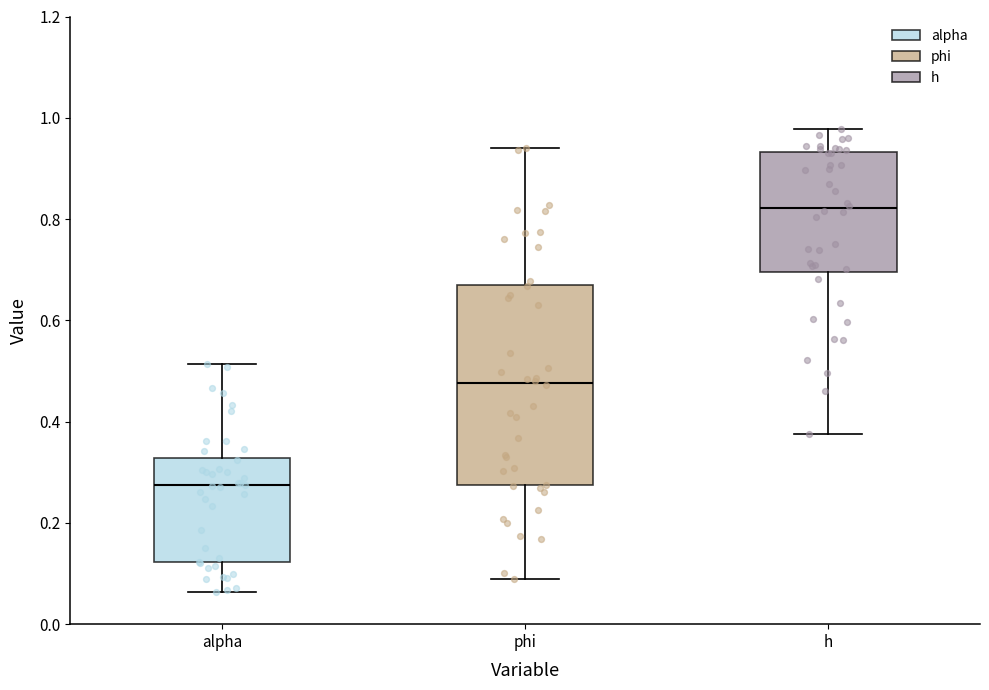

Where is the upper edge of the box for alpha on the y-axis? The values are not printed on the chart, so give them approximately, as read against the axis.

0.32